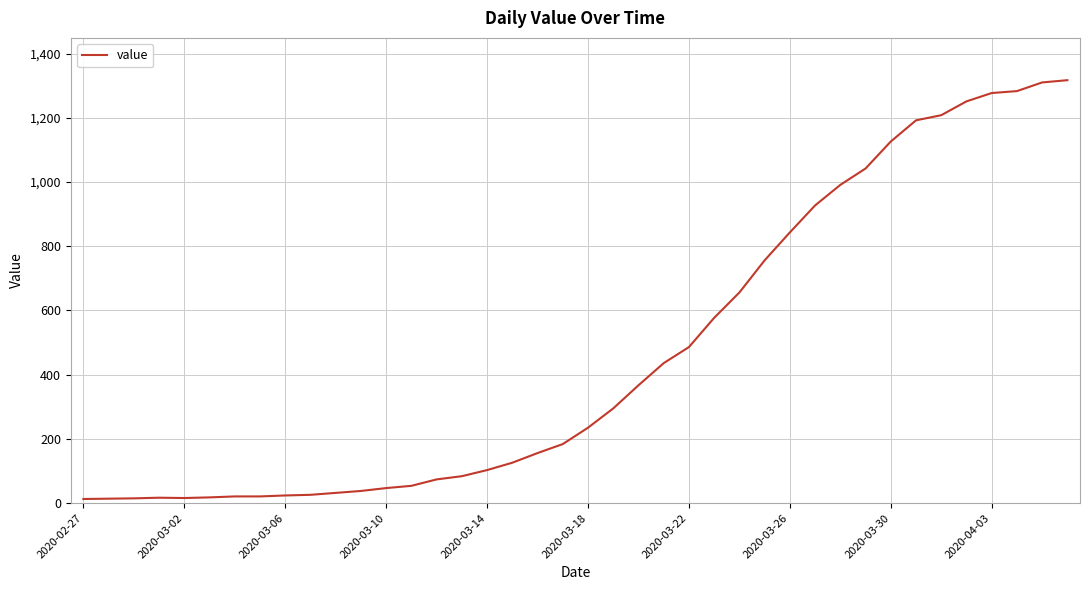

What is the maximum value shown in the chart?

1317